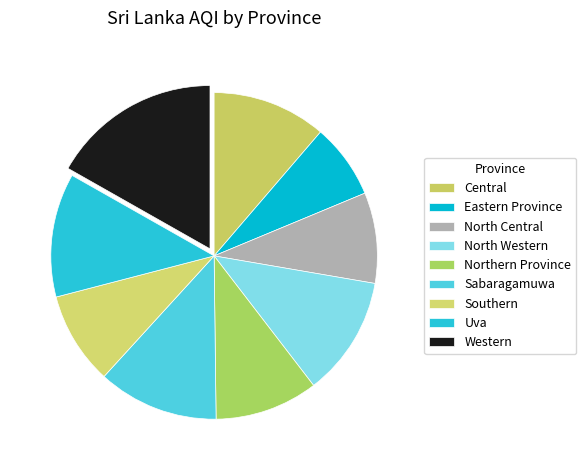

Which slice is the largest?

Western